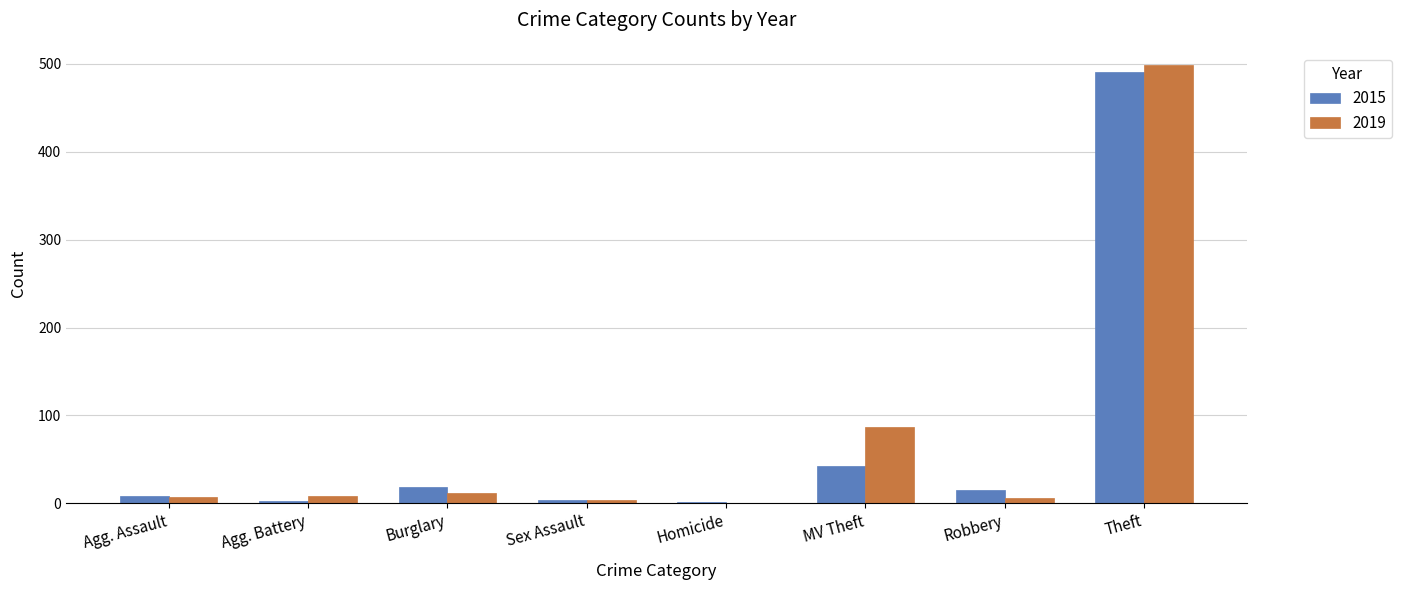

At which category is the sum across all series the highest?

Theft